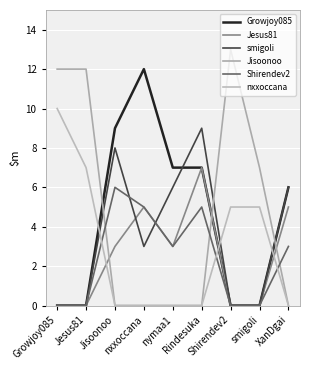

Does the chart have visible grid lines?

Yes